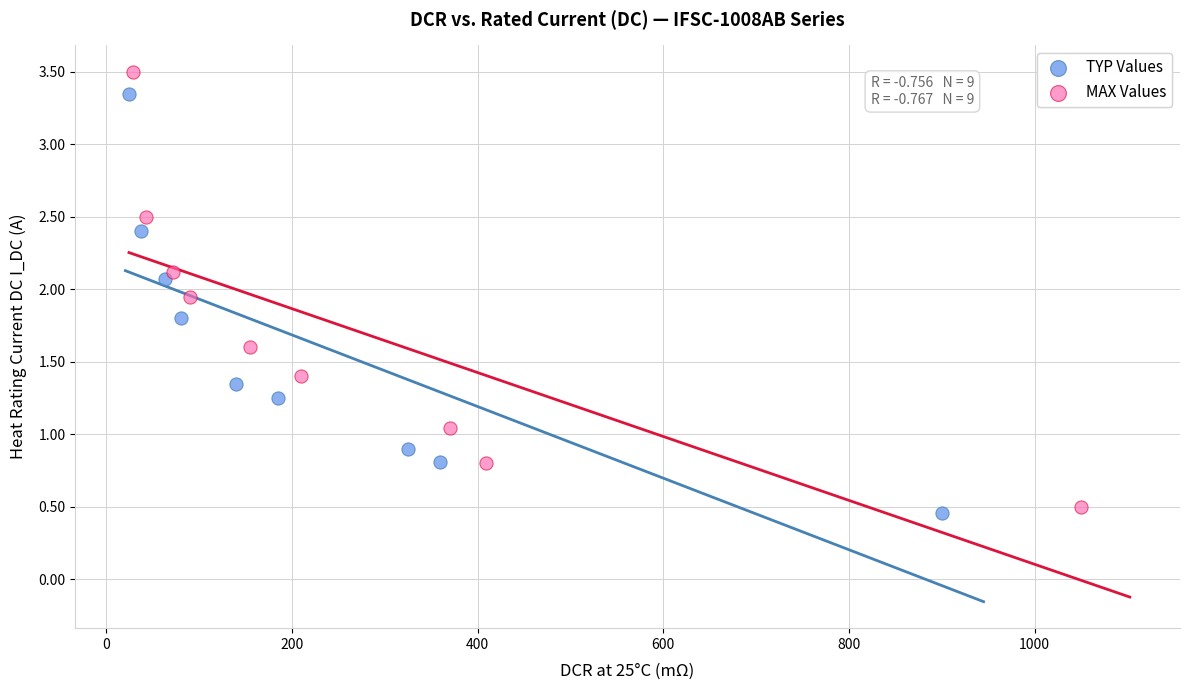

Which series reaches the minimum Y coordinate?

TYP Values